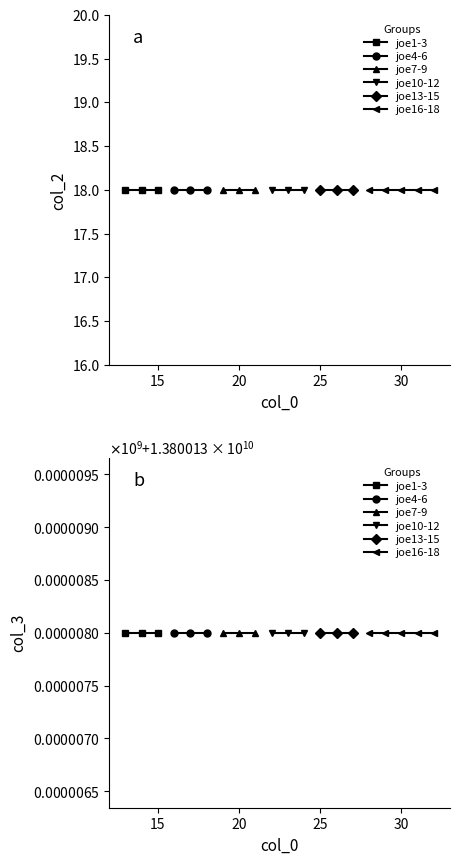

True or false: col_3 and col_2 cross at least once.

False